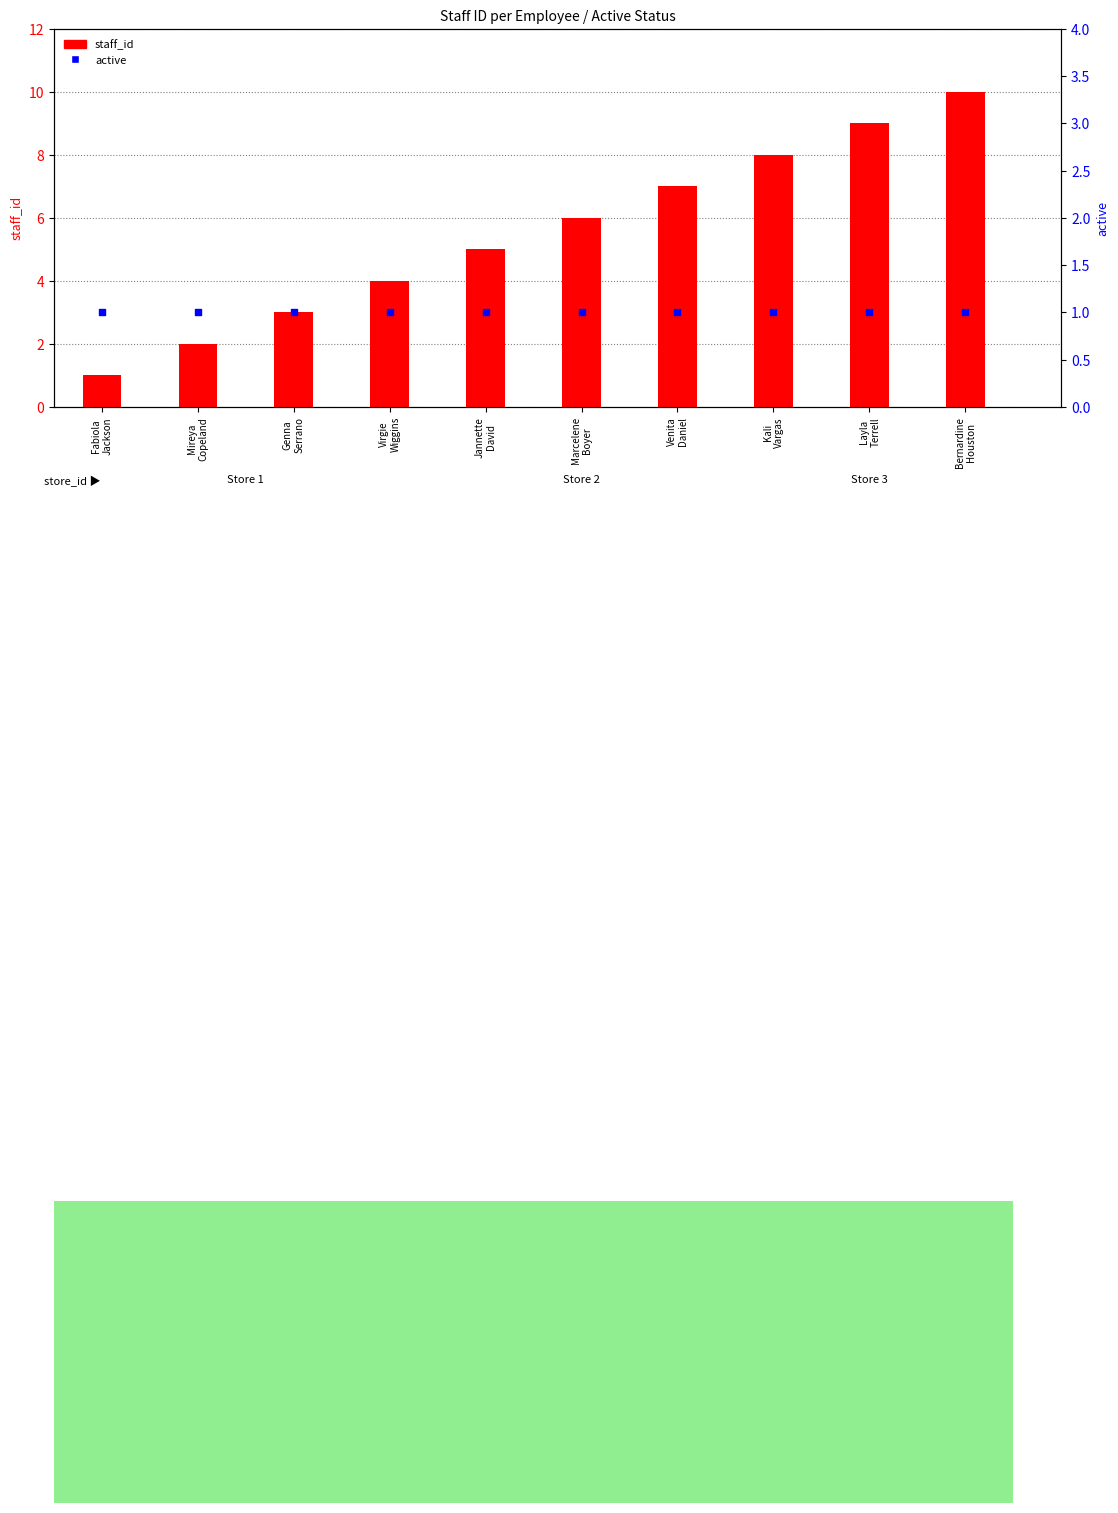

Which series has the largest Y range (max minus min)?

staff_id